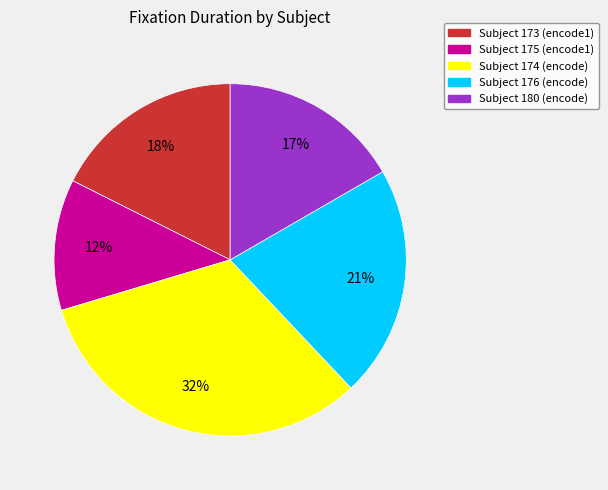

Is it true that Subject 175 (encode1) is 24% of the pie?

False